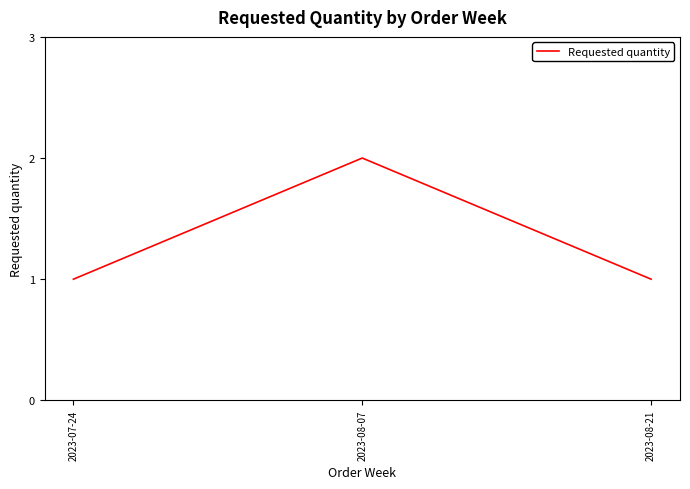

At which category does the chart reach its peak across all series?

2023-08-07